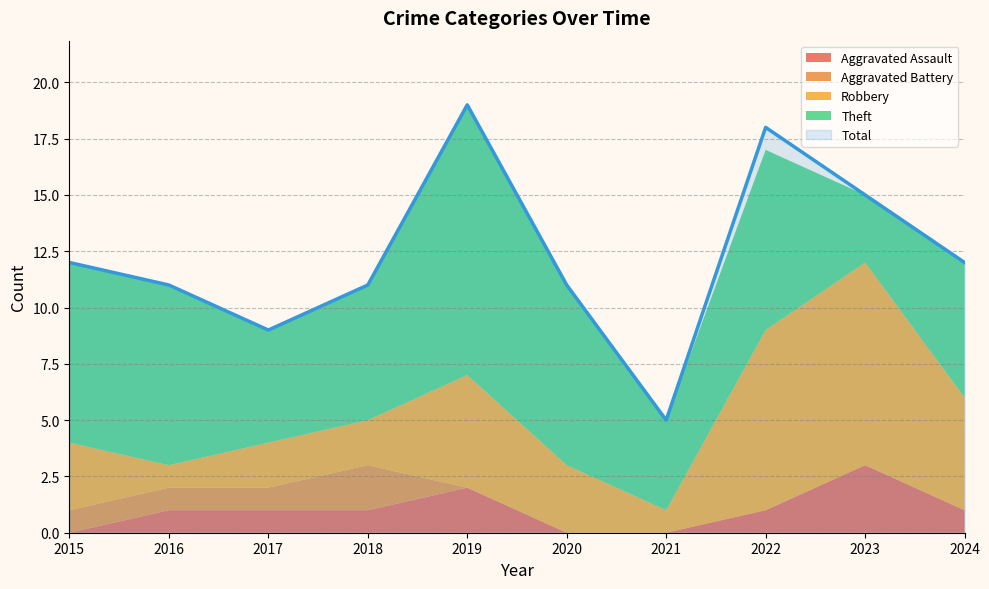

The value of Total at 2023 is 20. True or false?

False